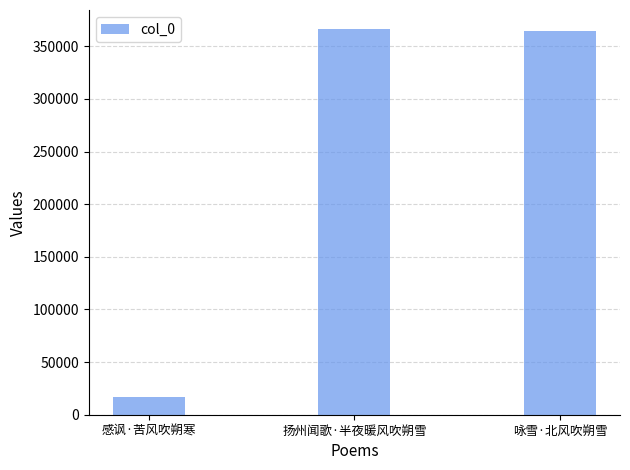

How many data points does each series have?

3